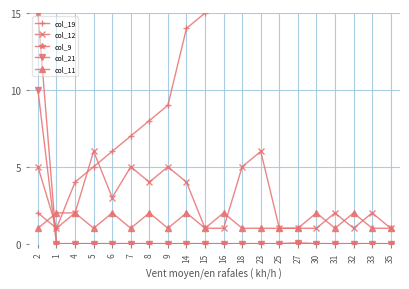

Count the number of data series in this chart.

5